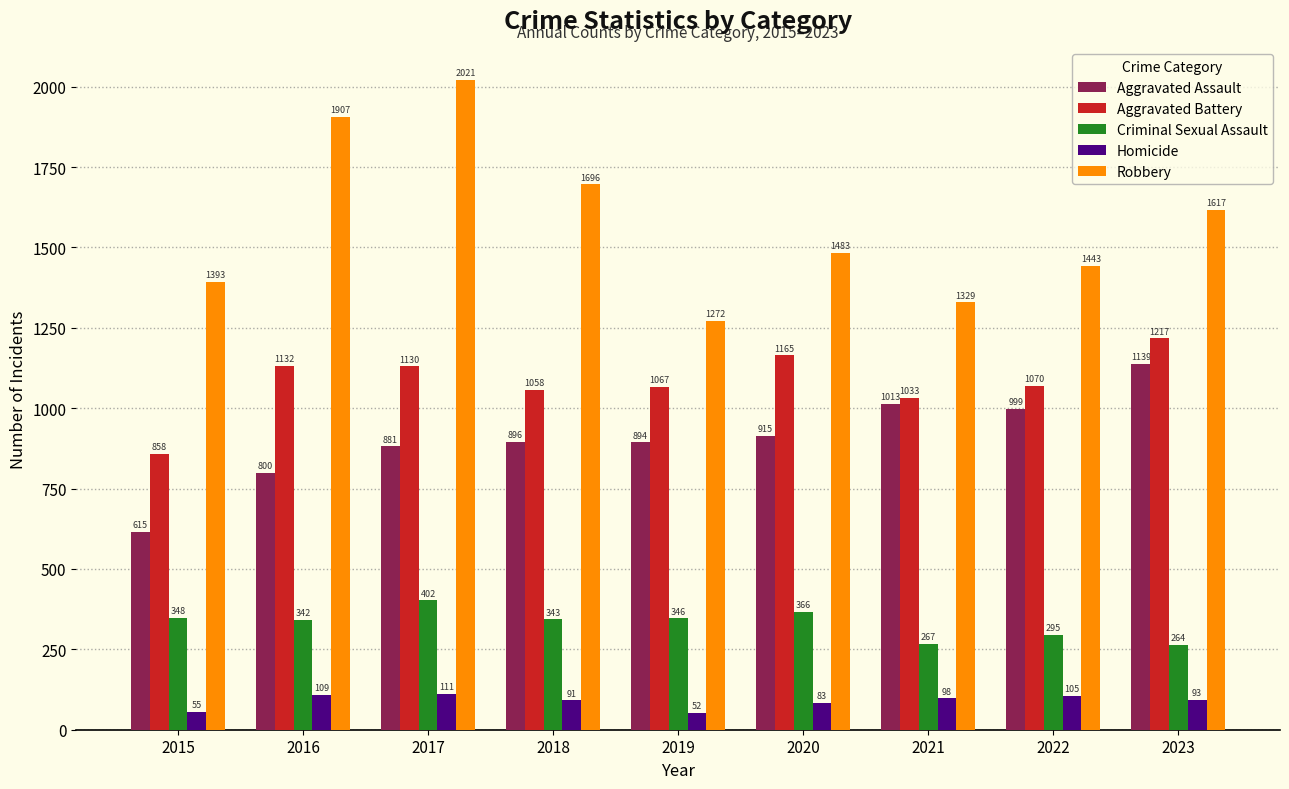

At which category is the sum across all series the highest?

2017